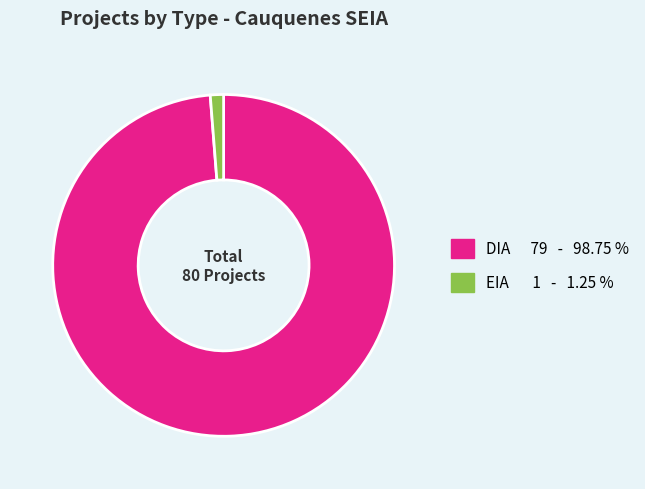

True or false: DIA accounts for 89% of the total.

False